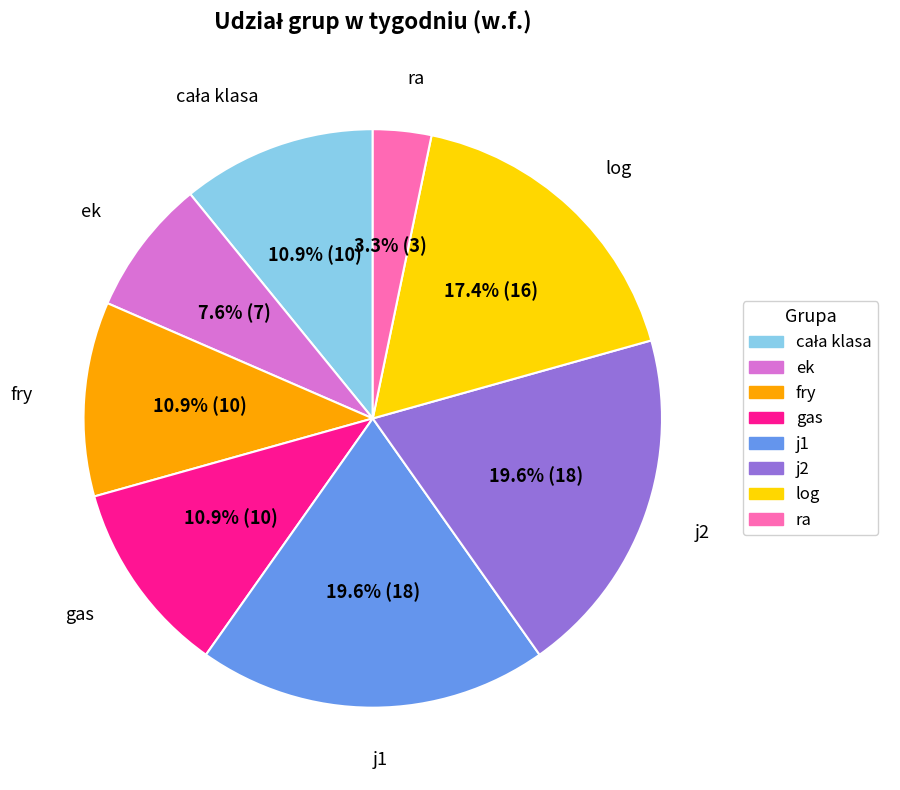

Is it true that fry is 21% of the pie?

False